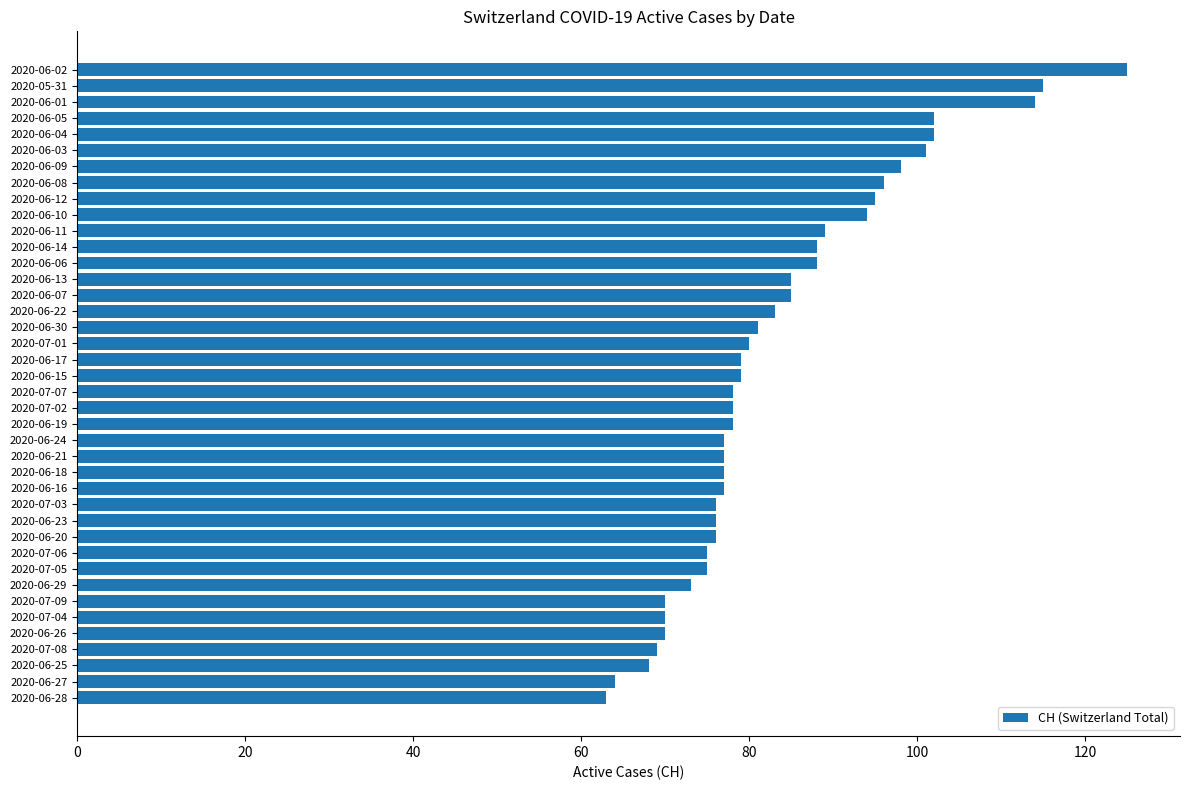

Between 2020-06-25 and 2020-06-06, which is larger?

2020-06-06